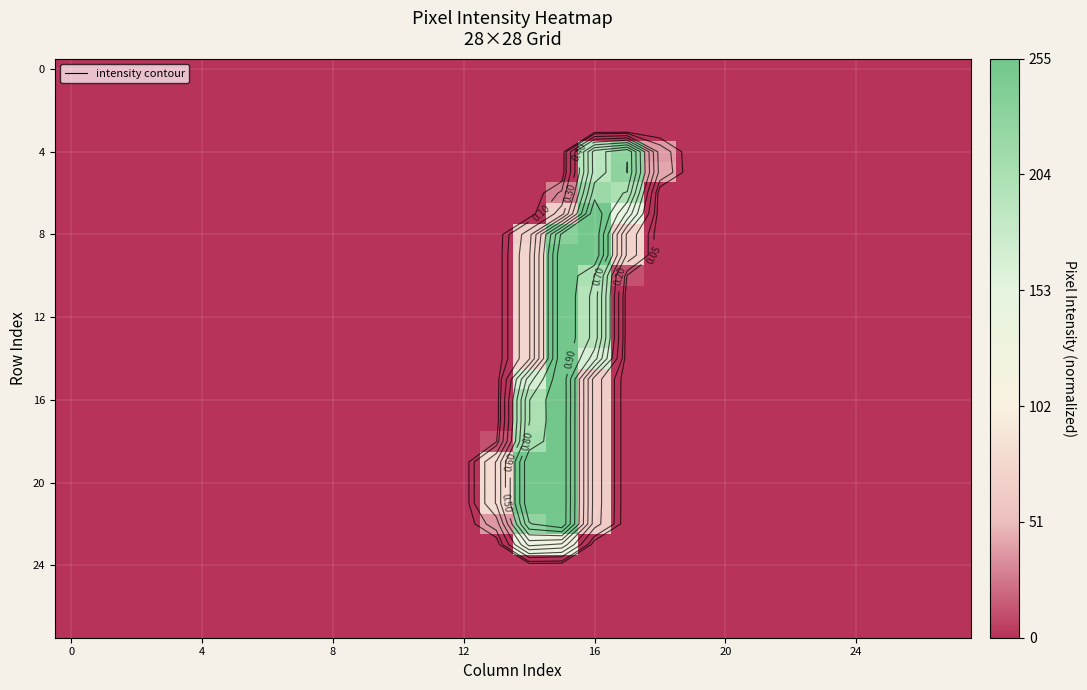

What is the total value across all series at 17?

3.8